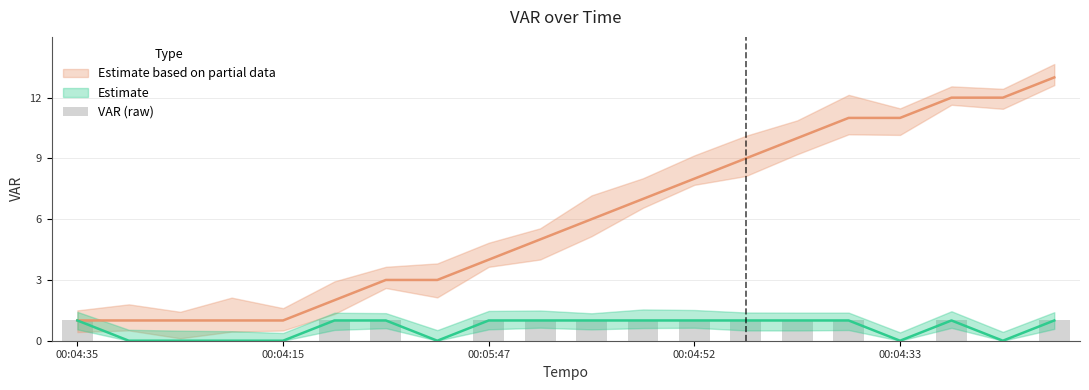

Reading left to right, extract all data points from this chart.

1	0	0	0	0	1	1	0	1	1	1	1	1	1	1	1	0	1	0	1